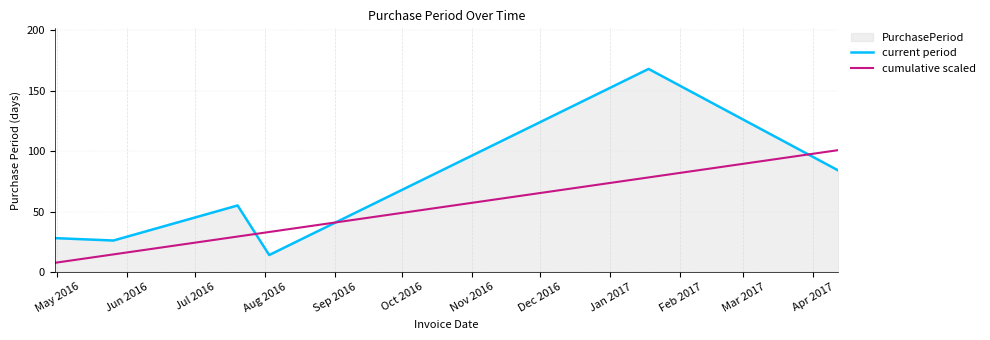

What is the greatest value displayed?

168.0